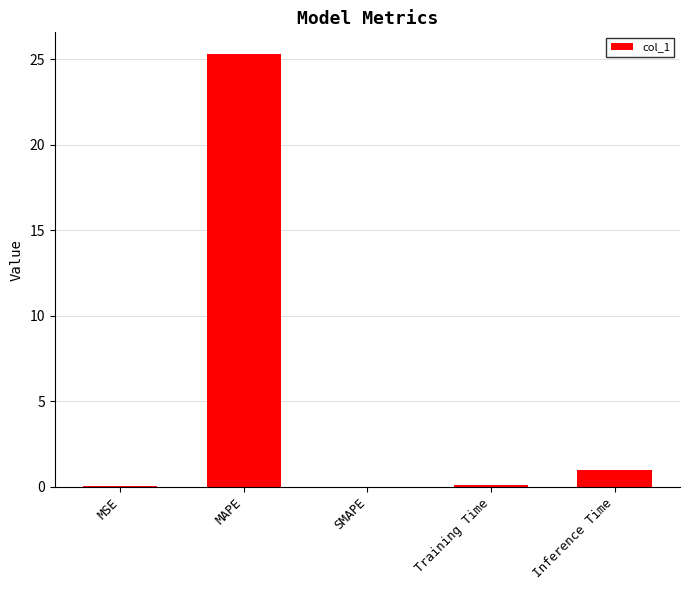

Where is the data nearest to the value 12?

Inference Time